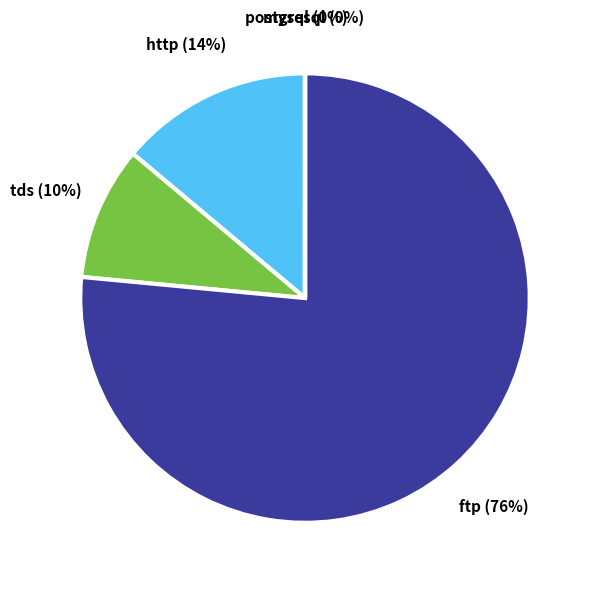

Between ftp and tds, which is larger?

ftp